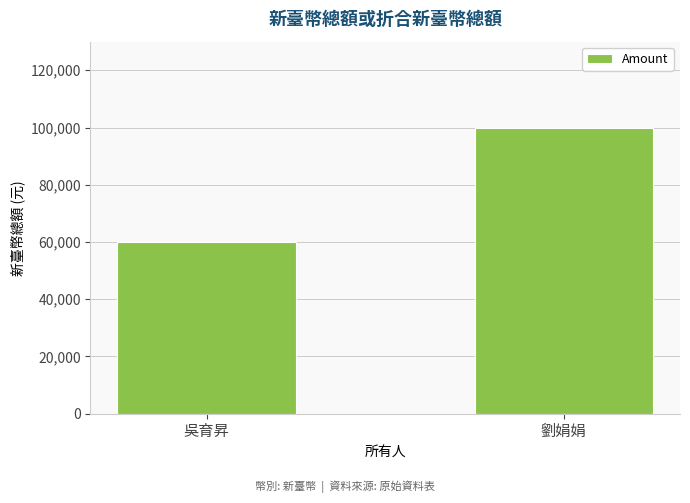

What position from the left is 吳育昇?

1